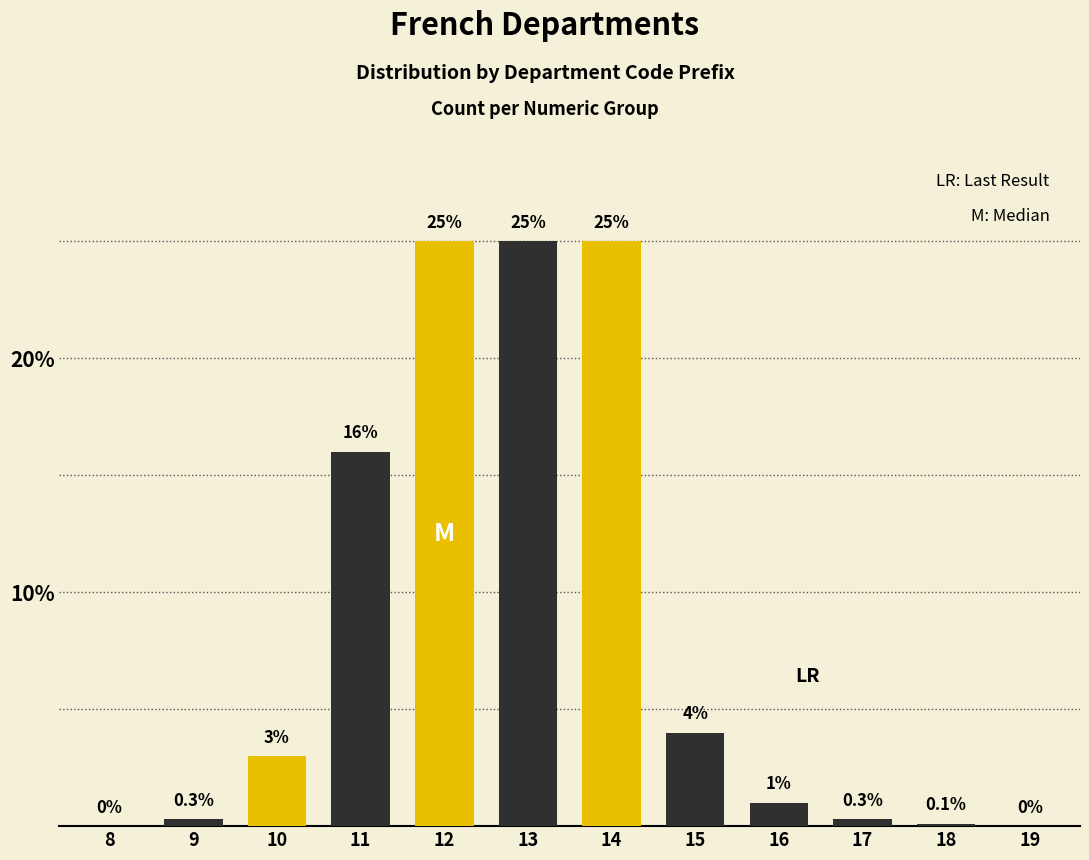

The value at 12 is 5.7. True or false?

False